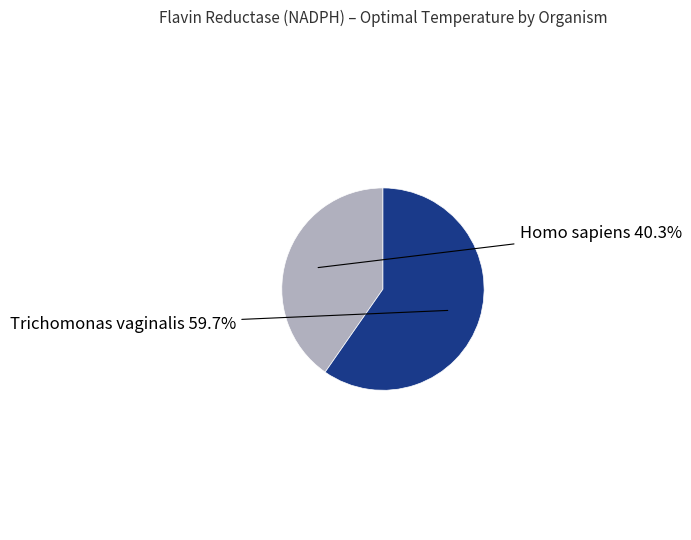

Combined, what portion of the pie is Homo sapiens and Trichomonas vaginalis?

100.0%